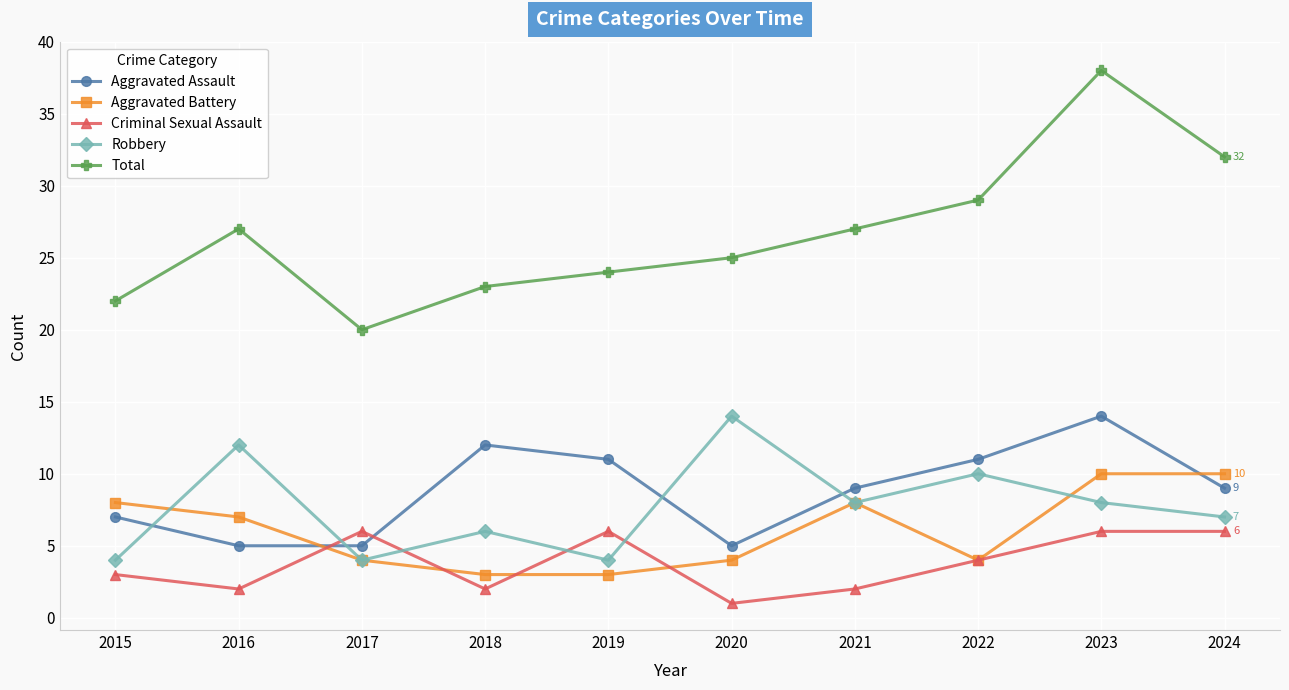

What is the value of the Aggravated Battery point at the 7th from the left?

8